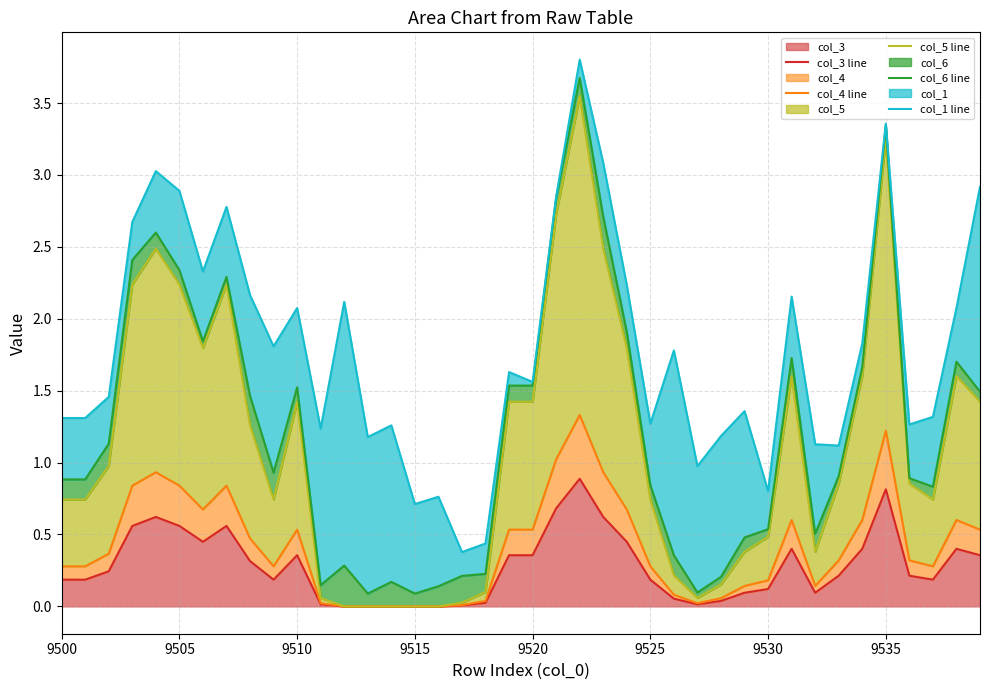

True or false: col_3 has a value of 0.4 at 9515.

False